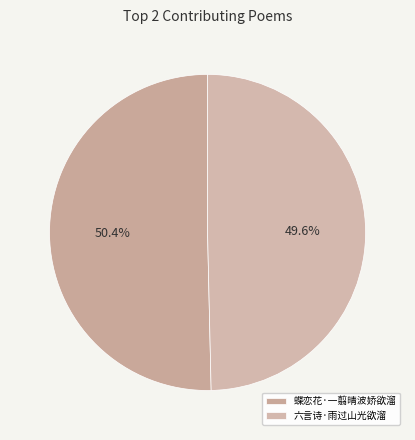

What percentage is the 六言诗·雨过山光欲溜 slice, to the nearest percent?

50%